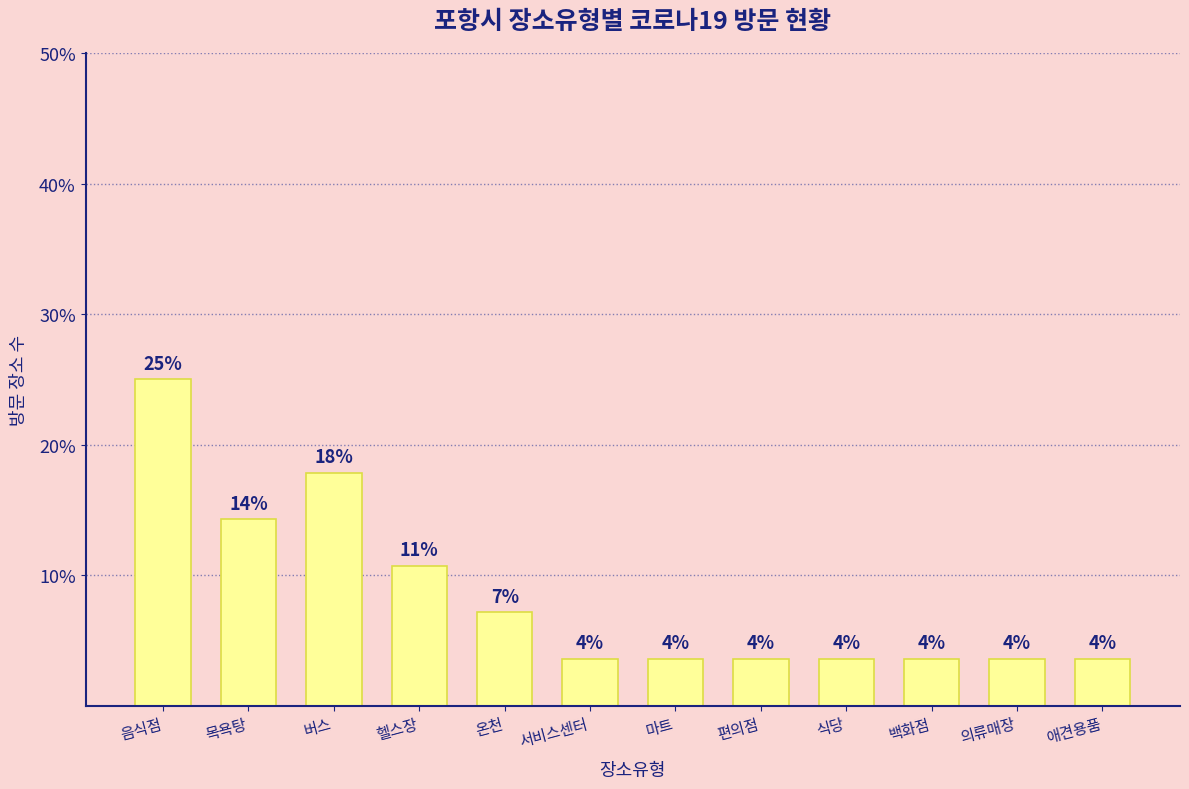

List the labels in order of value, largest first.

음식점, 버스, 목욕탕, 헬스장, 온천, 서비스센터, 마트, 편의점, 식당, 백화점, 의류매장, 애견용품